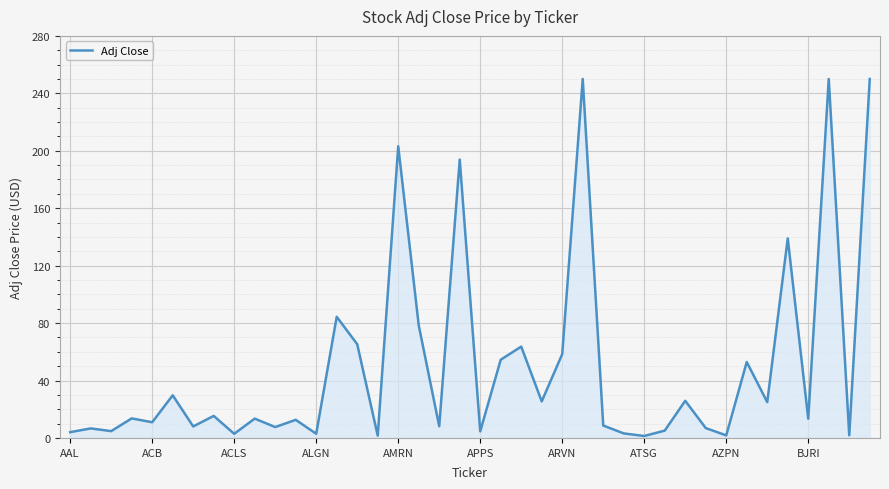

What is the greatest value displayed?

250.0